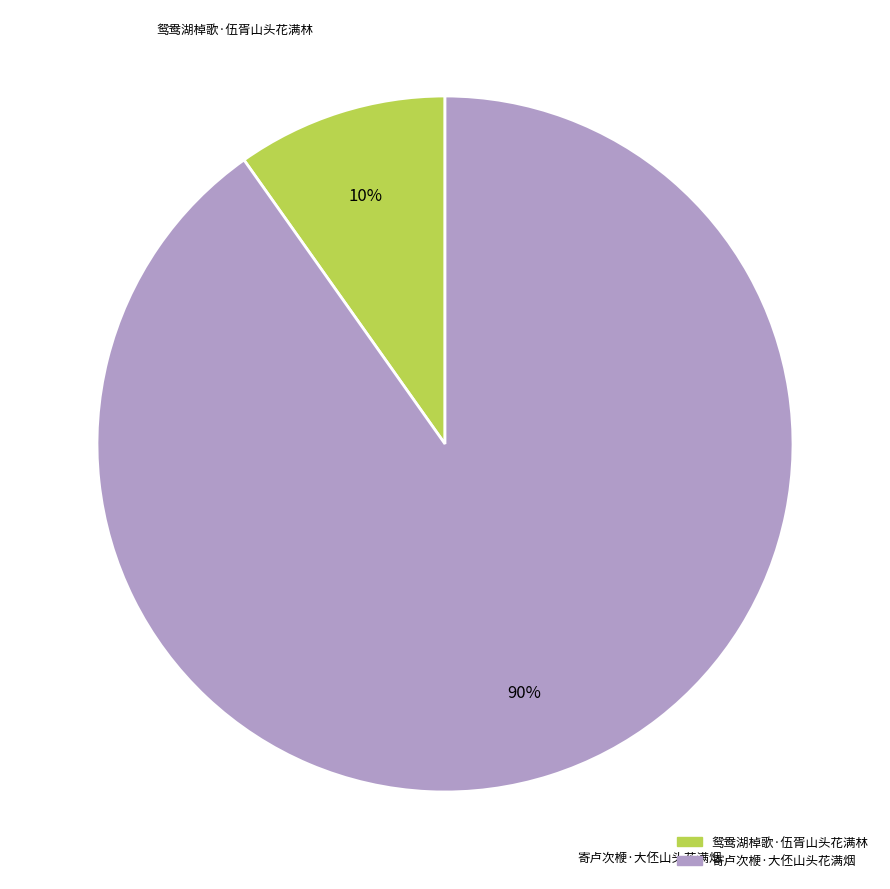

Which slice is the smallest?

鸳鸯湖棹歌·伍胥山头花满林